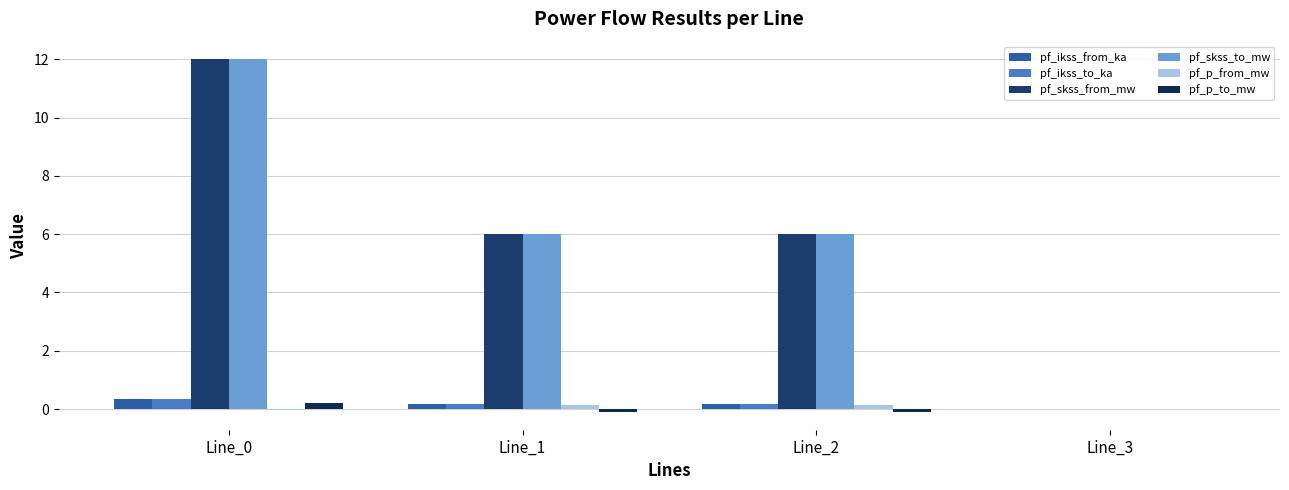

Count the pf_ikss_from_ka values in the range 0 to 1.

4